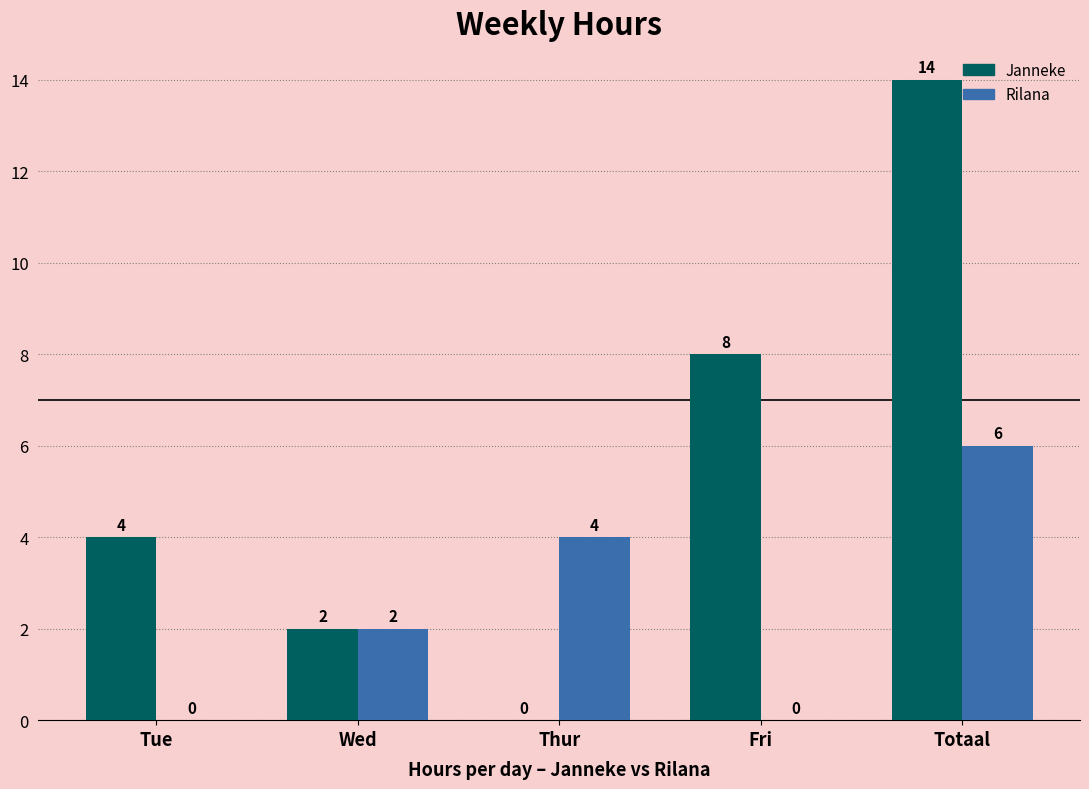

The value of Janneke at Totaal is 14. True or false?

True